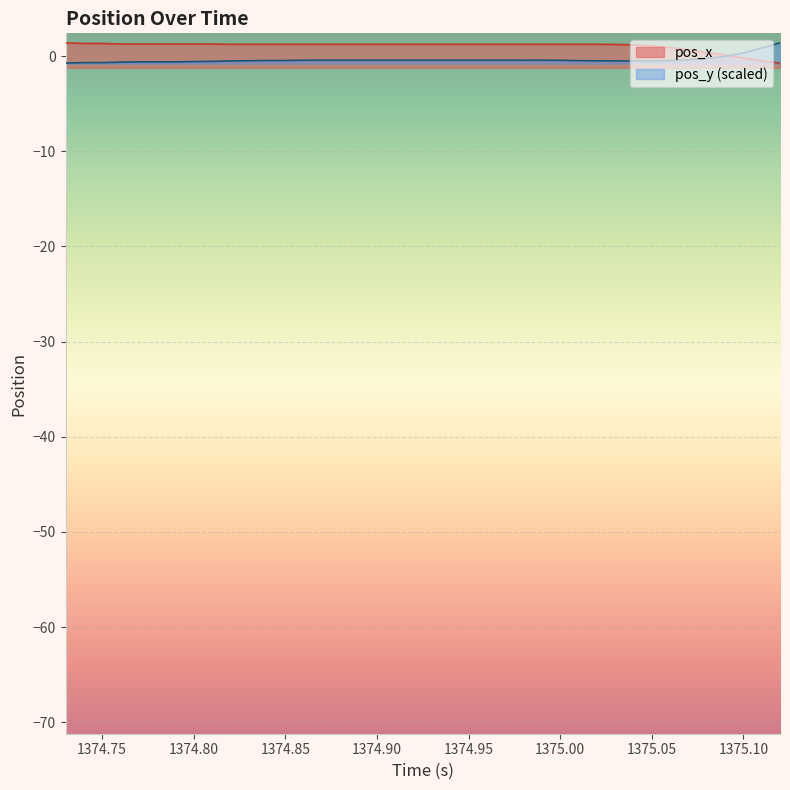

After their last crossing, which series has the higher values: pos_x or pos_y?

pos_y